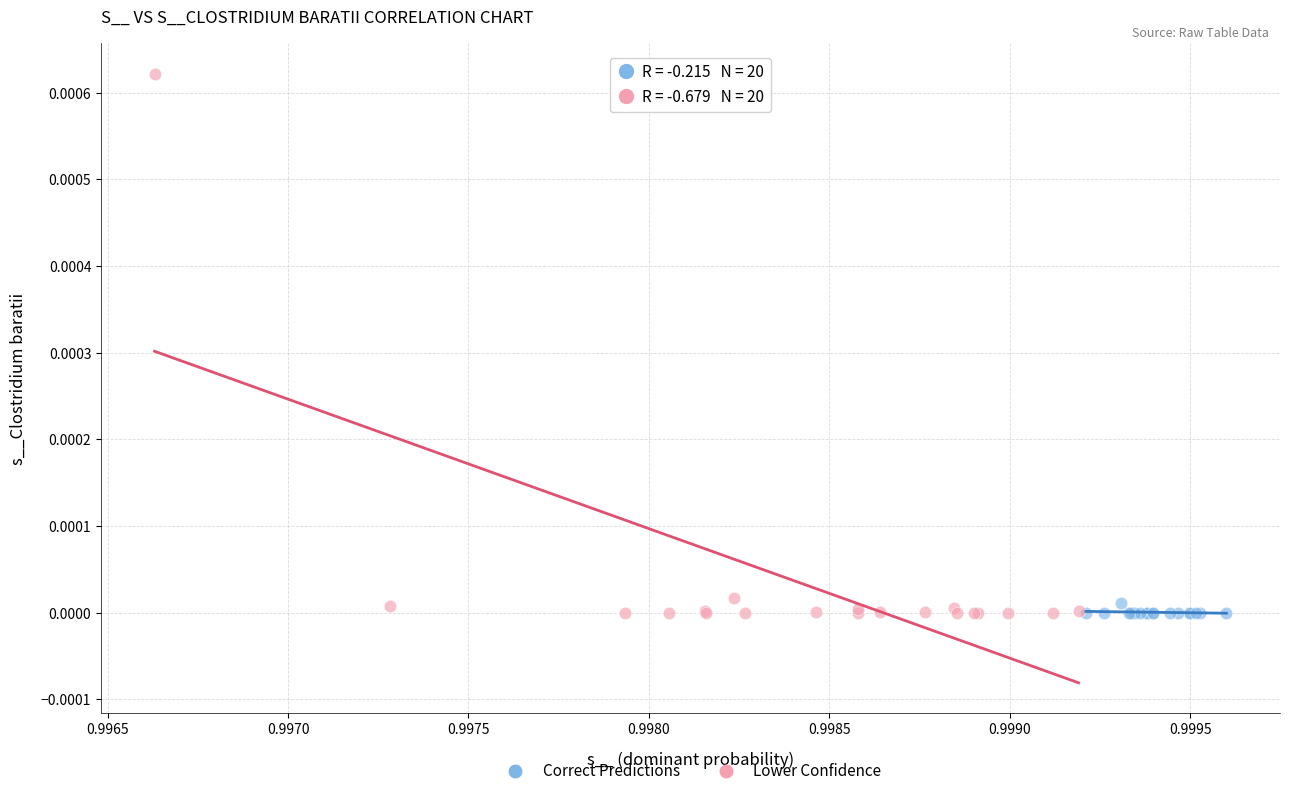

Which series contains the highest Y value?

Lower Confidence